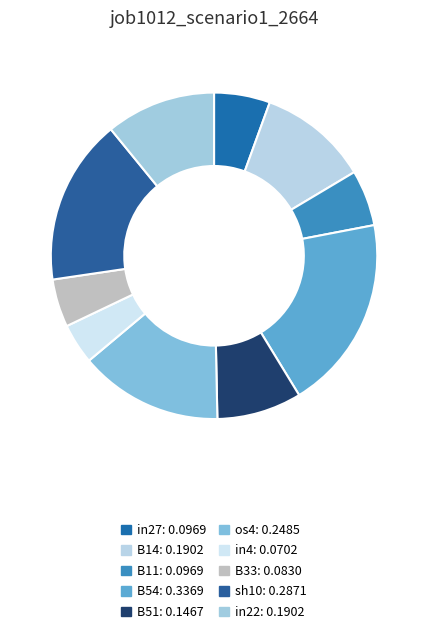

Which has a higher value, B33 or B51?

B51